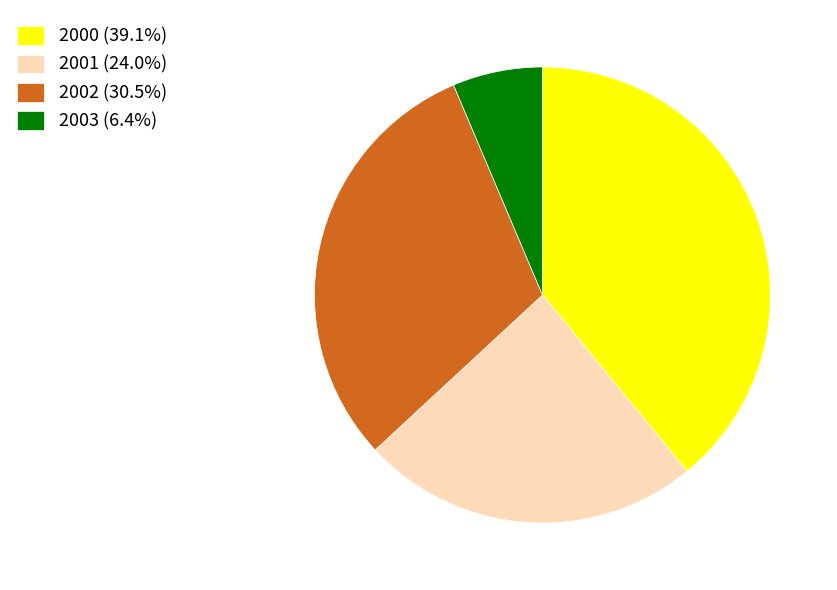

Do 2002 (30.5%) and 2003 (6.4%) together represent more than half of the pie?

No